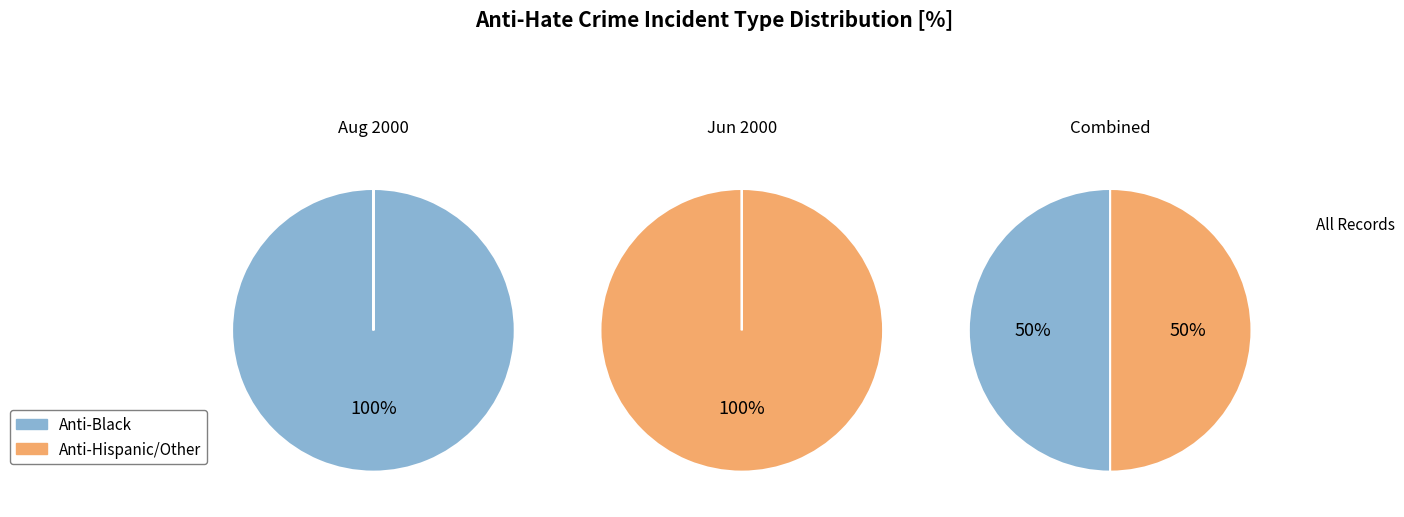

Which series has the largest range (max minus min)?

anti_black_total